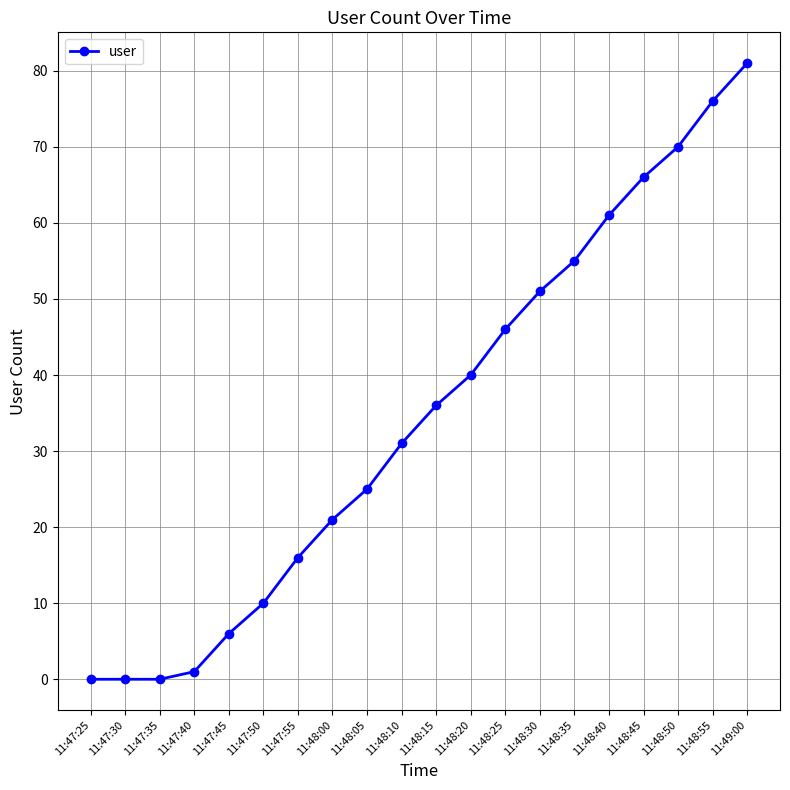

True or false: there are more than 2 points higher than both neighbors.

False